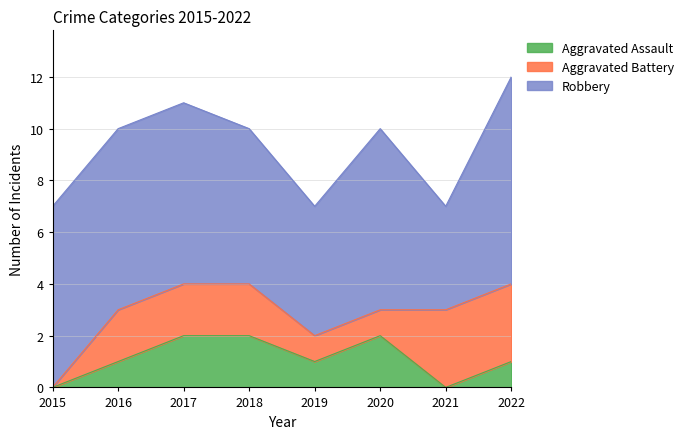

What is the sum of all Aggravated Assault values?

9